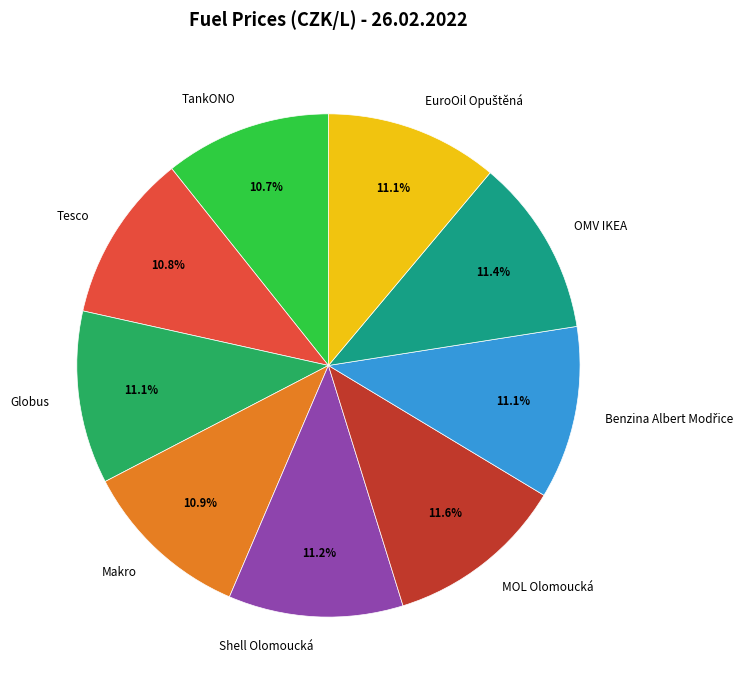

The OMV IKEA slice represents 2% of the pie. True or false?

False